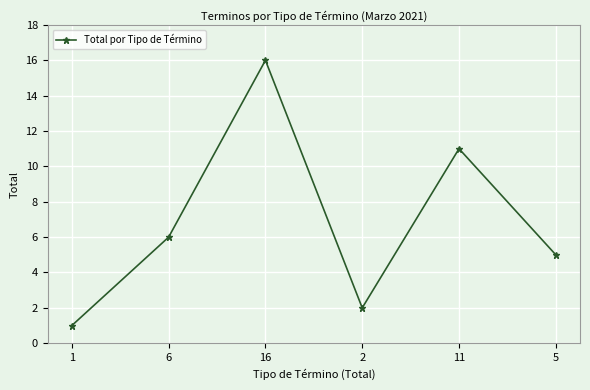

How many values are below 6?

3